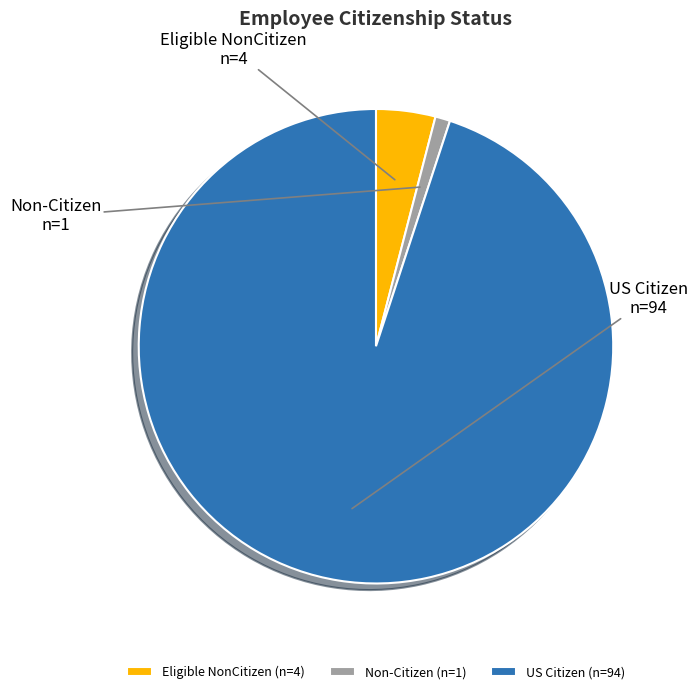

Does Non-Citizen account for over 50% of the chart?

No